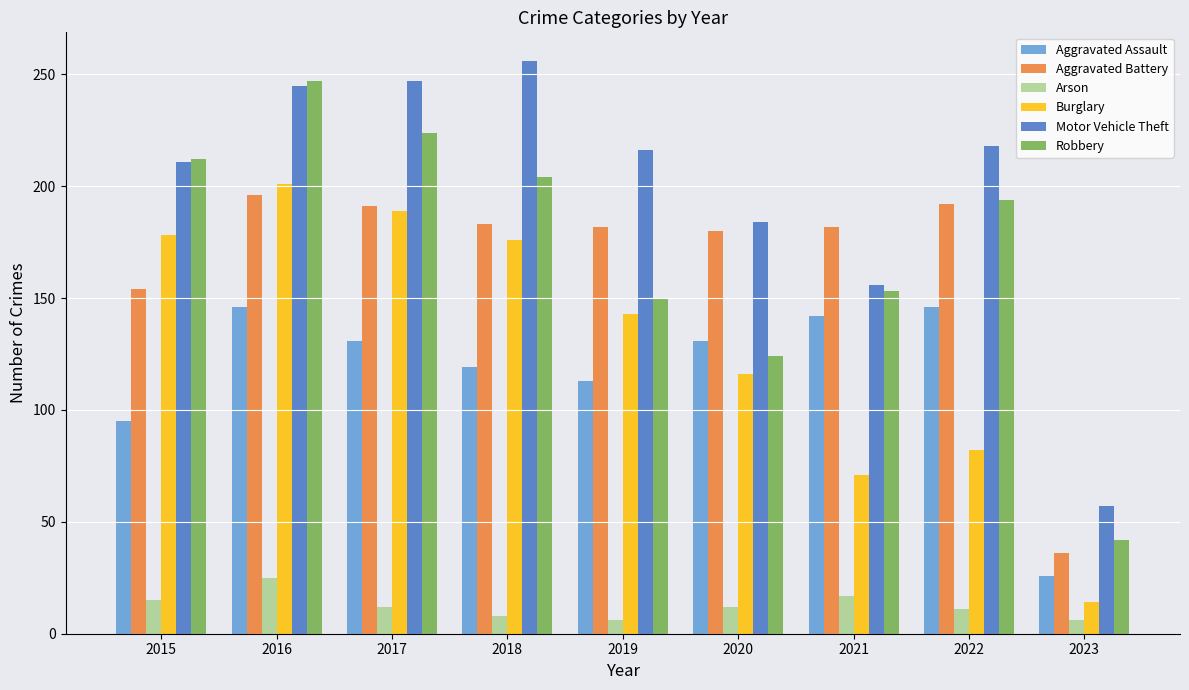

Where does the Robbery series first go above 194?

2015